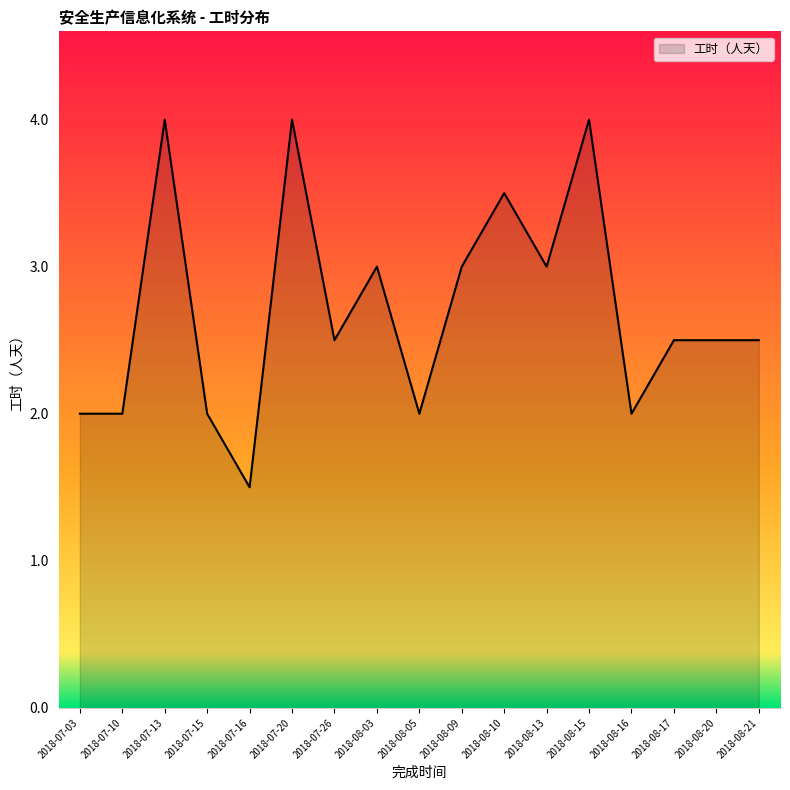

What is the difference between the values at 2018-08-17 and 2018-08-15?

1.5